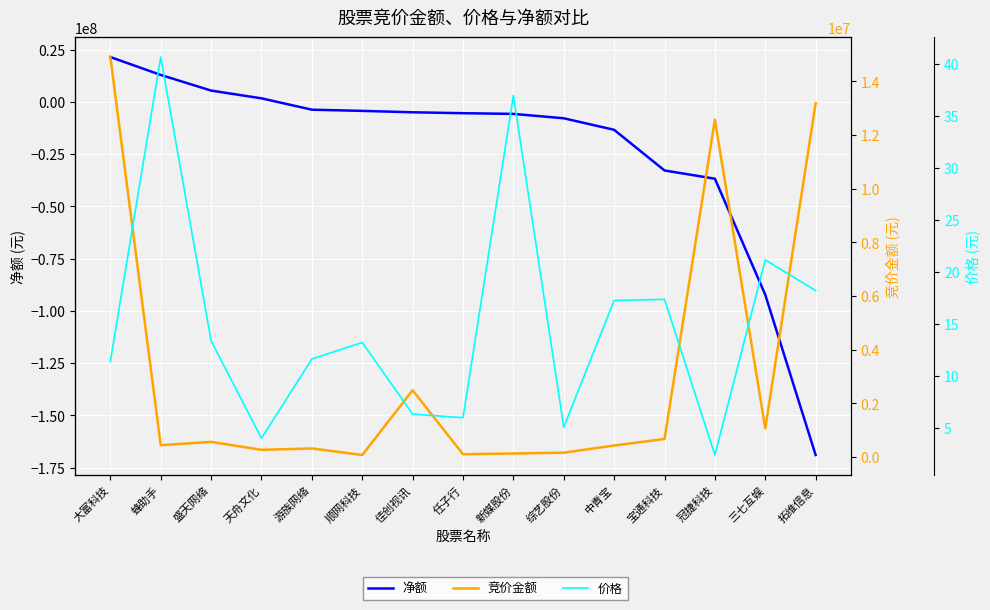

At how many categories does at least one series exceed -104653053?

15